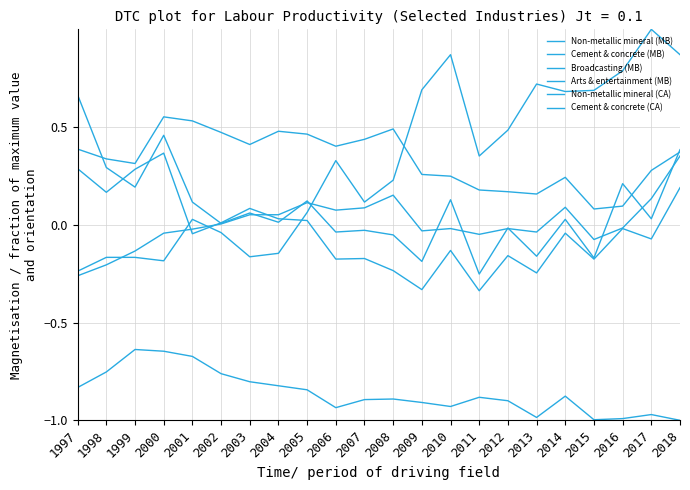

What is the spread (max minus min) of values at 2004?

1.3